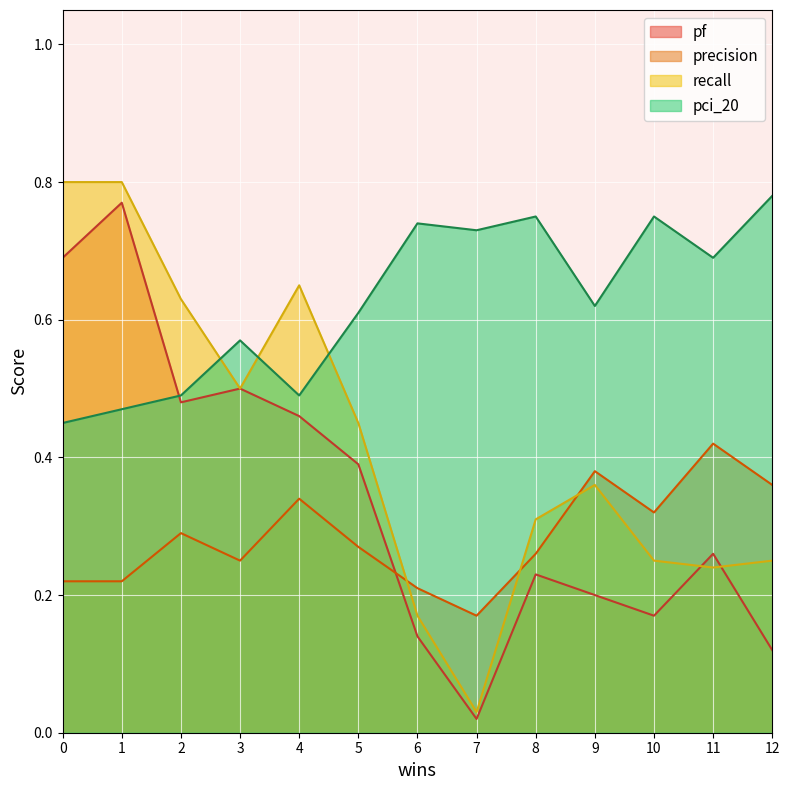

What is the difference between the maximum and minimum values in the pci_20 series?

0.3